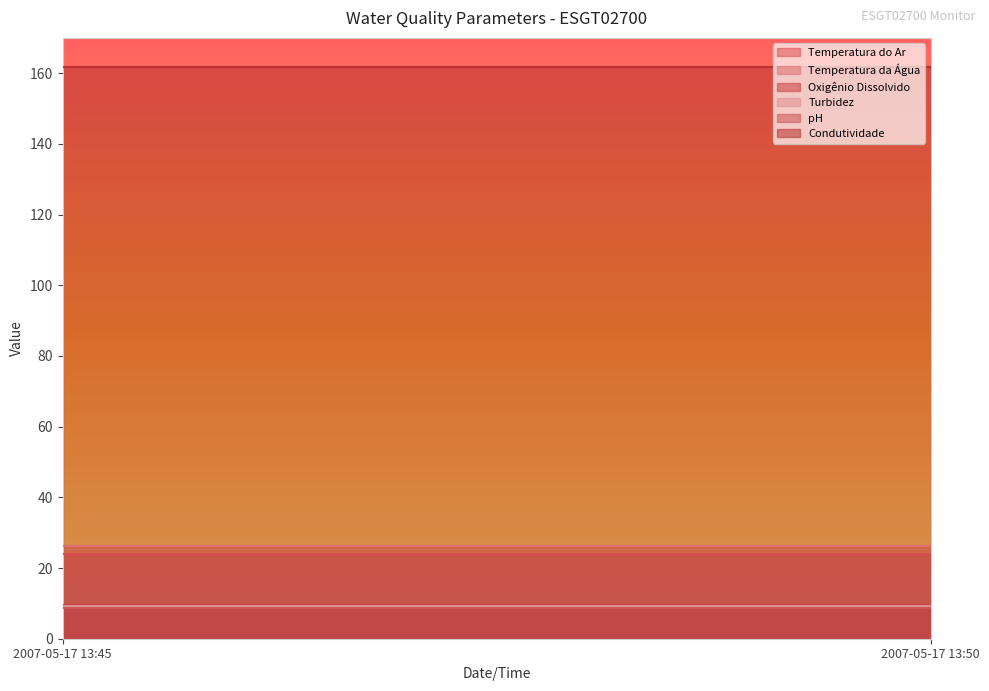

Which category has the lowest value across all series?

2007-05-17 13:45